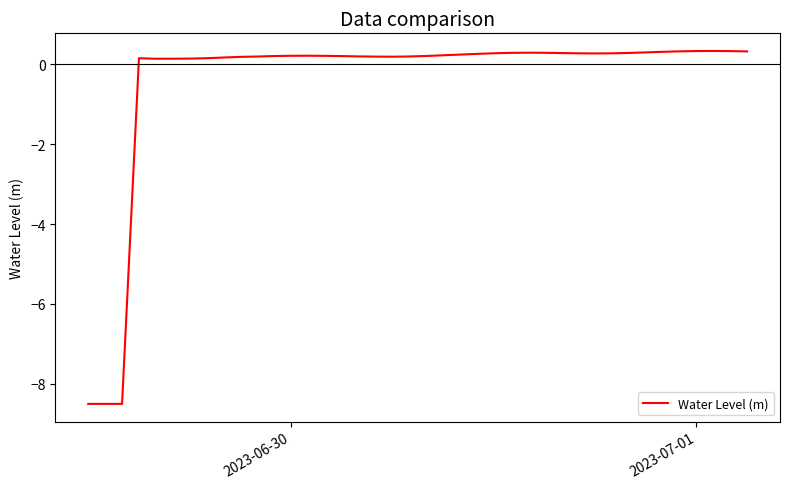

What is the difference between the maximum and minimum values?

8.8